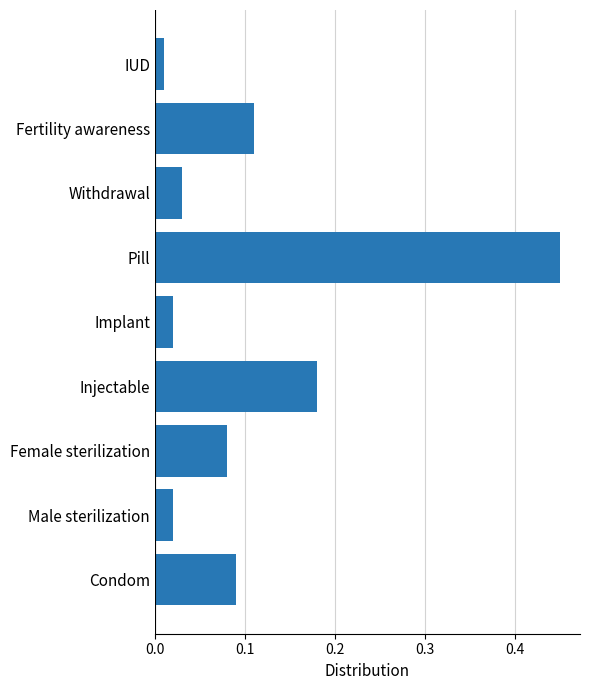

Is it true that the value at Condom is 0.0?

False